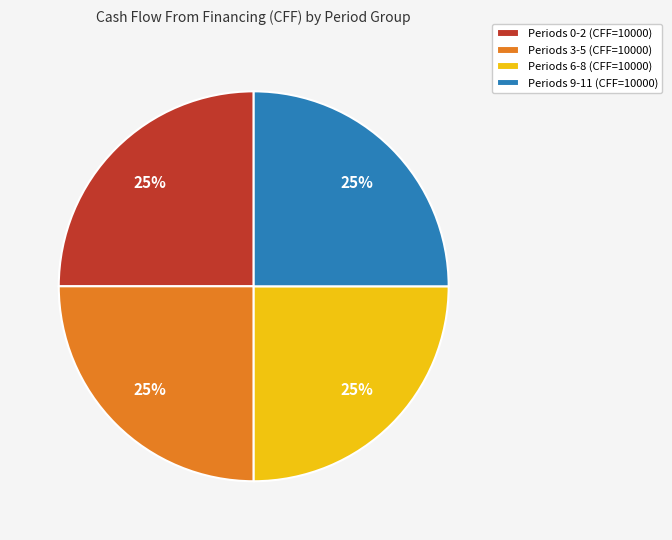

Is it true that Periods 3-5 (CFF=10000) is 12% of the pie?

False